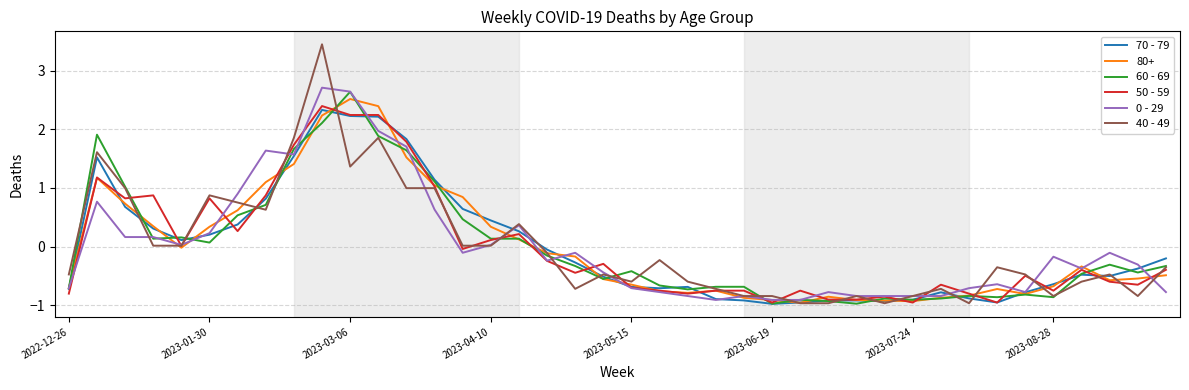

What is the maximum value for 50 - 59?

2.4